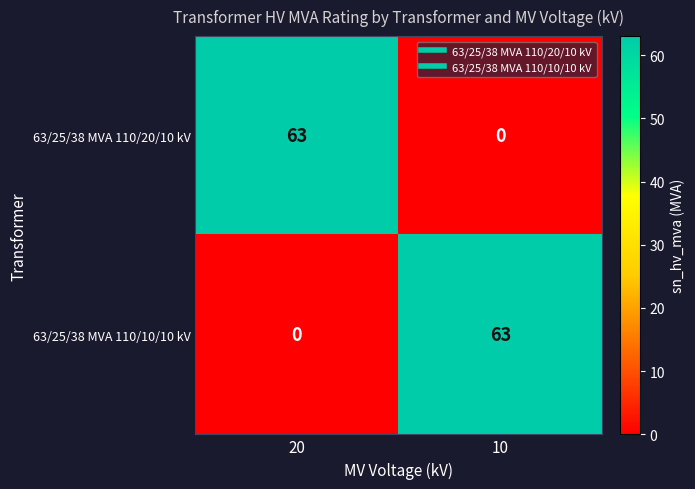

What is the sum of the 63/25/38 MVA 110/10/10 kV values at 10 and 20?

63